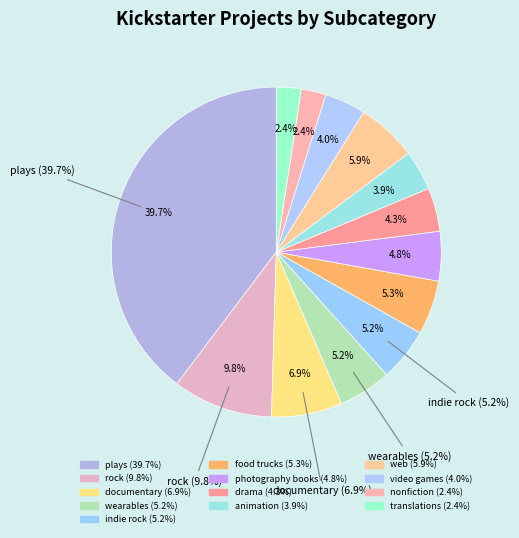

Combined, do video games and indie rock account for over 50%?

No